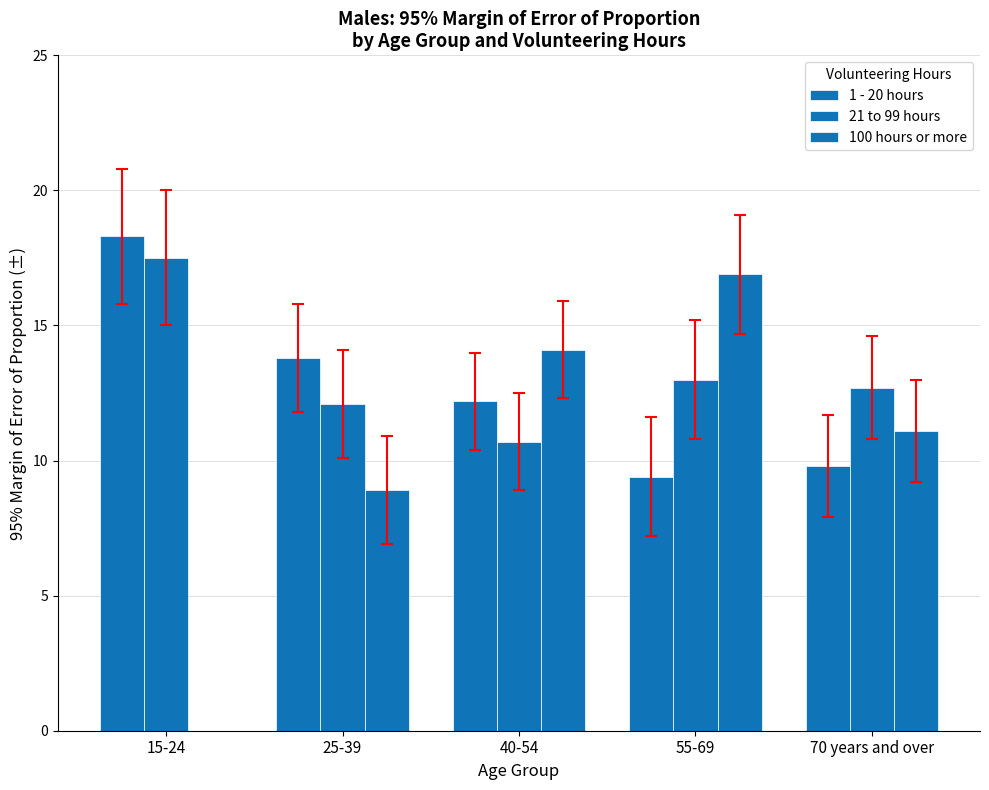

What is the label of the 5th bar from the left?

70 years and over